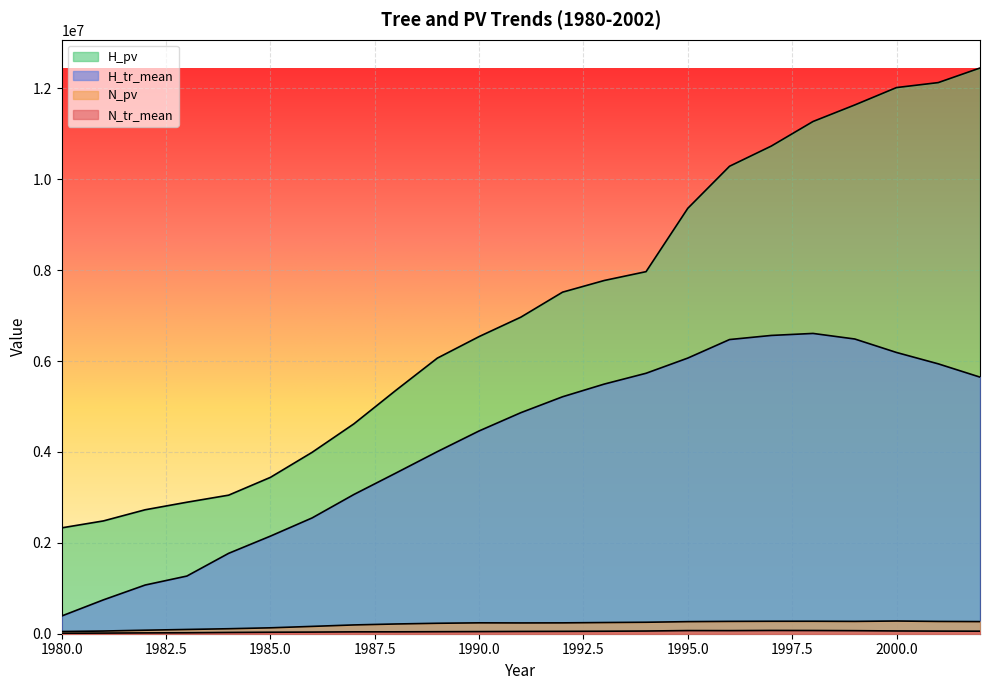

How many values in the H_tr_mean series exceed 4863909?

12